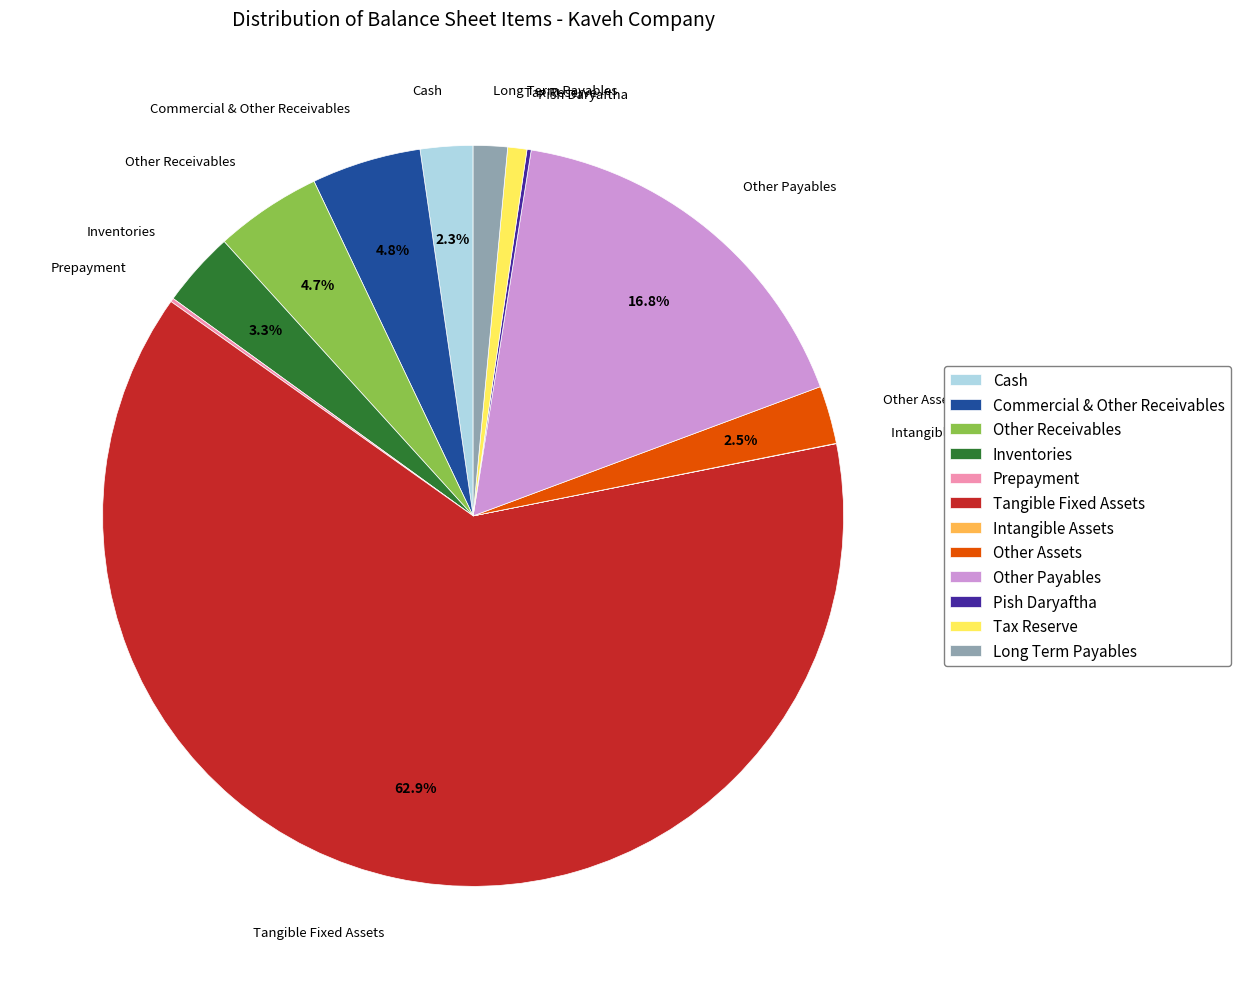

What percentage do Other Payables and Commercial & Other Receivables together represent?

21.6%